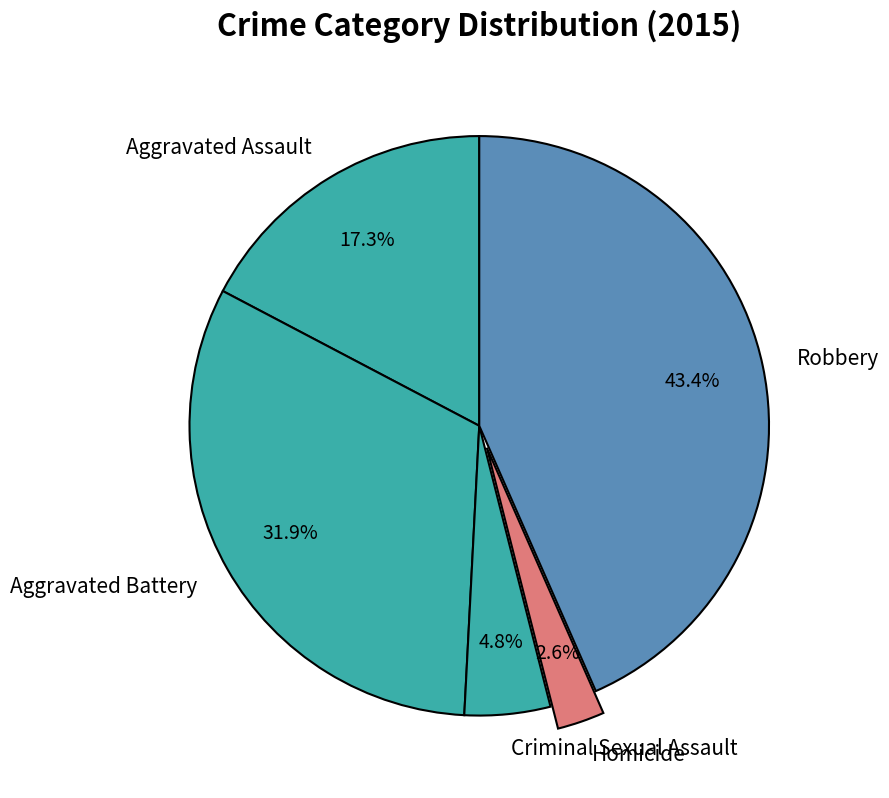

Is Homicide the majority of the pie?

No